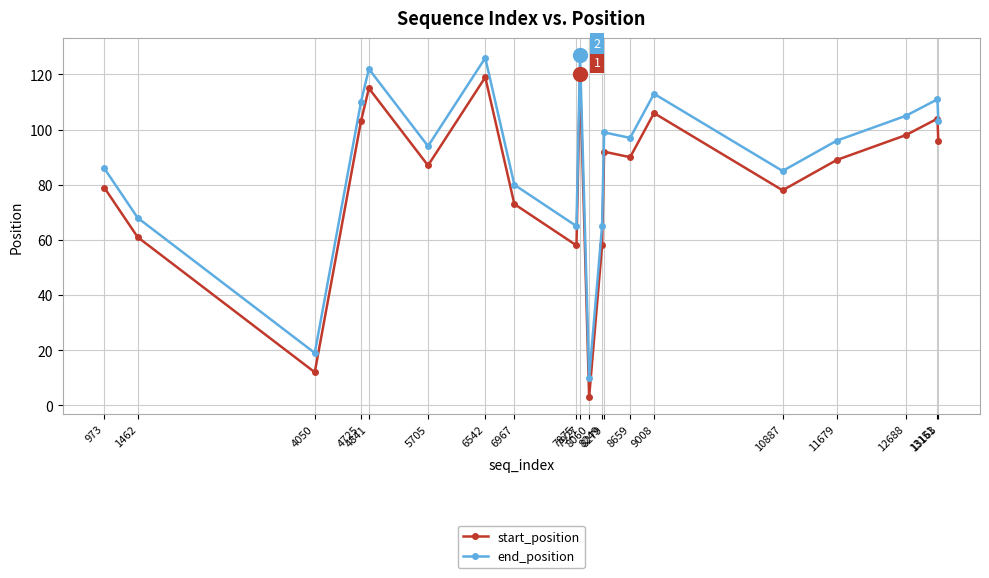

Where is the first local minimum for end_position?

4050